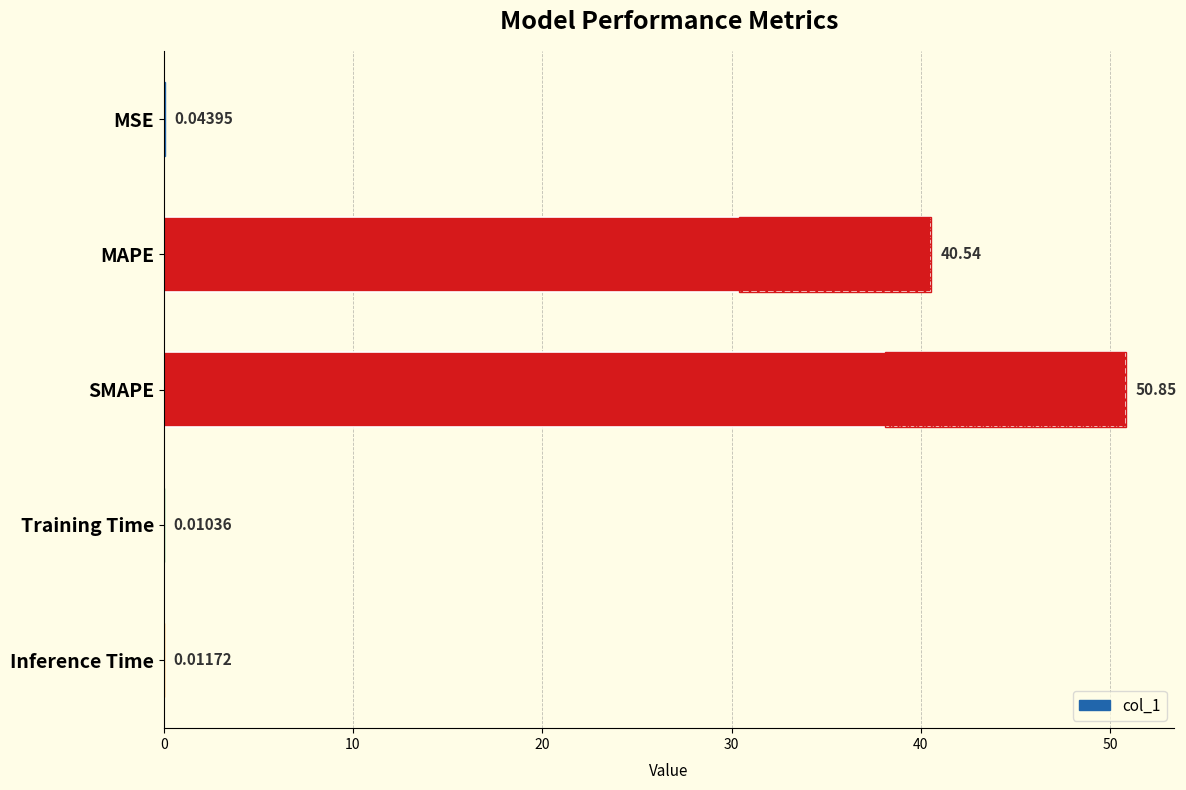

What is the difference between the second highest and second lowest values?

40.5